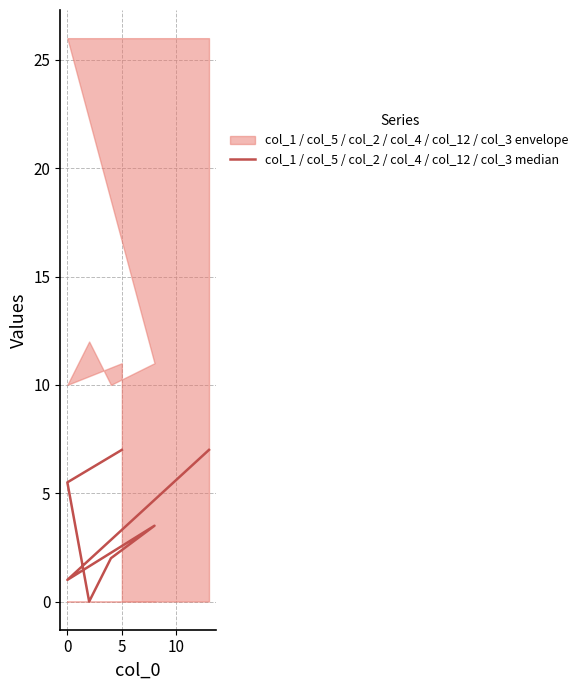

Reading right to left, list all the values displayed in this chart.

7.0	5.5	0.0	2.0	3.5	1.0	7.0